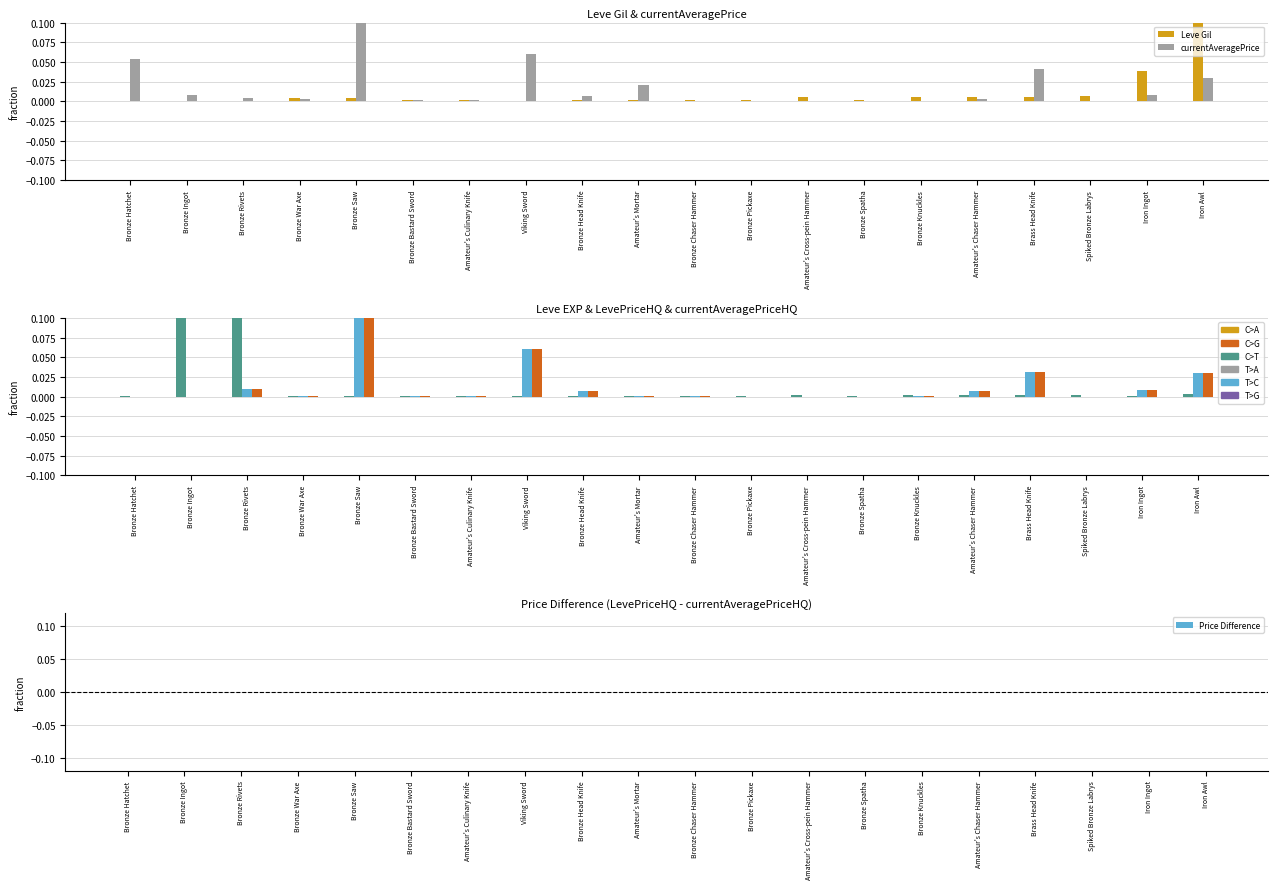

What is the label of the 19th bar from the left?

Iron Ingot